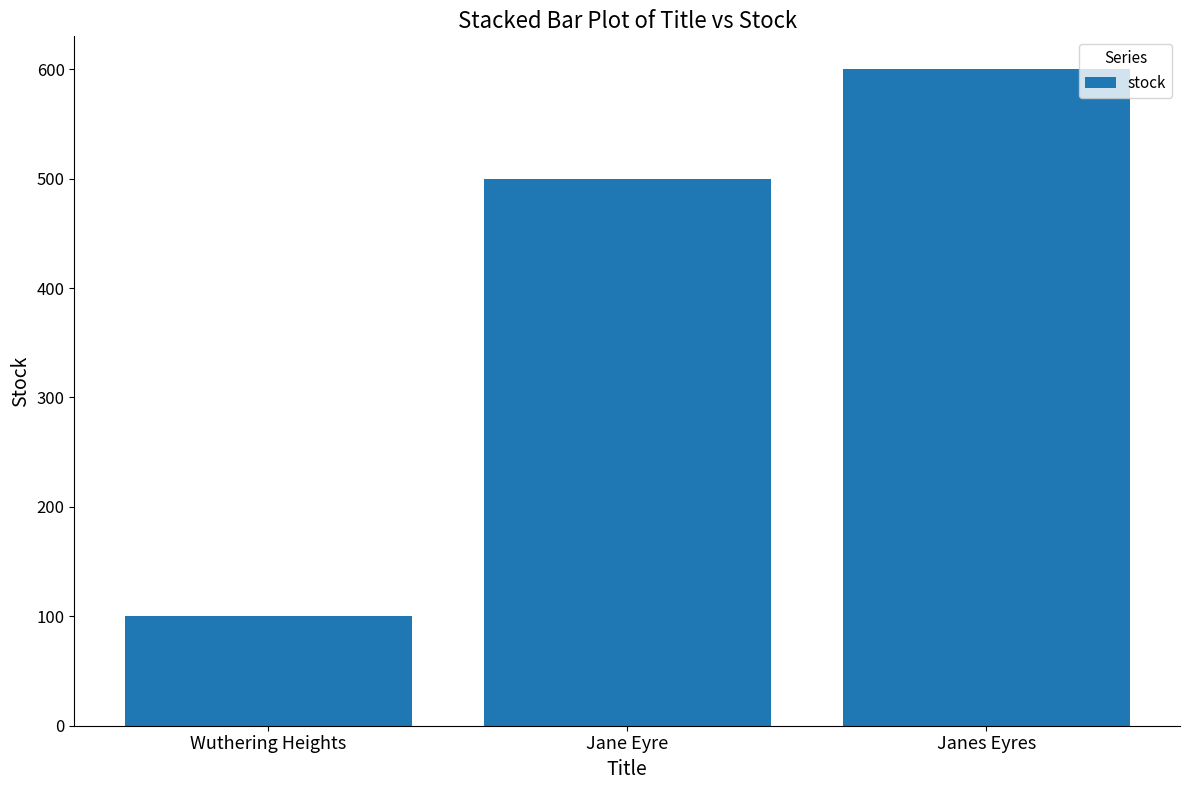

What is the sum of all values?

1200